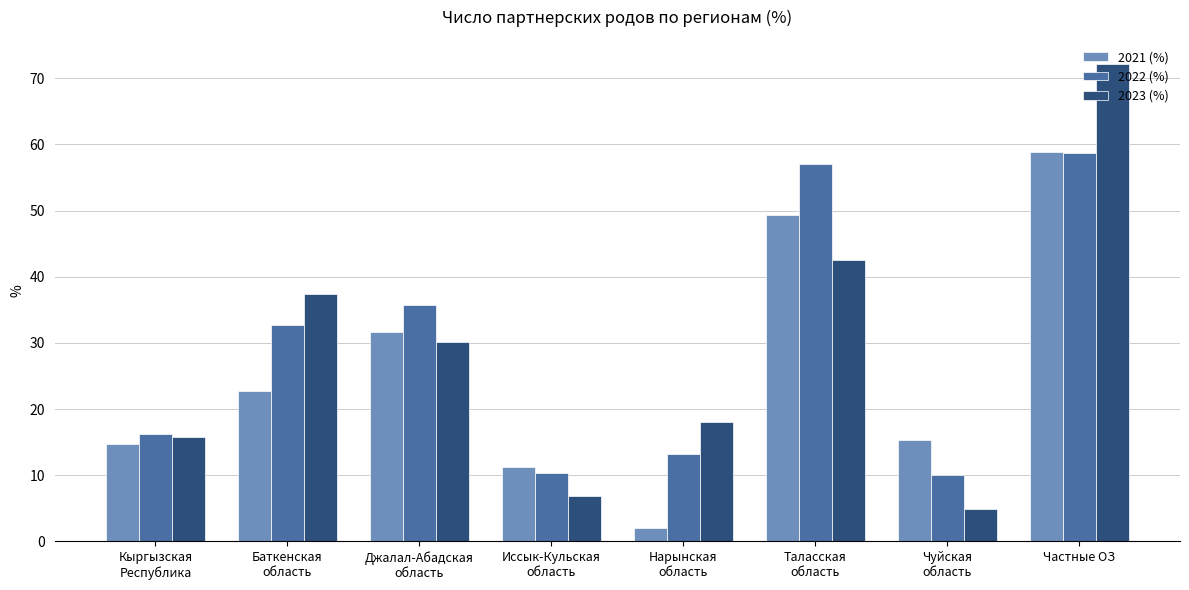

What is the label of the 1st bar from the left?

Кыргызская
Республика